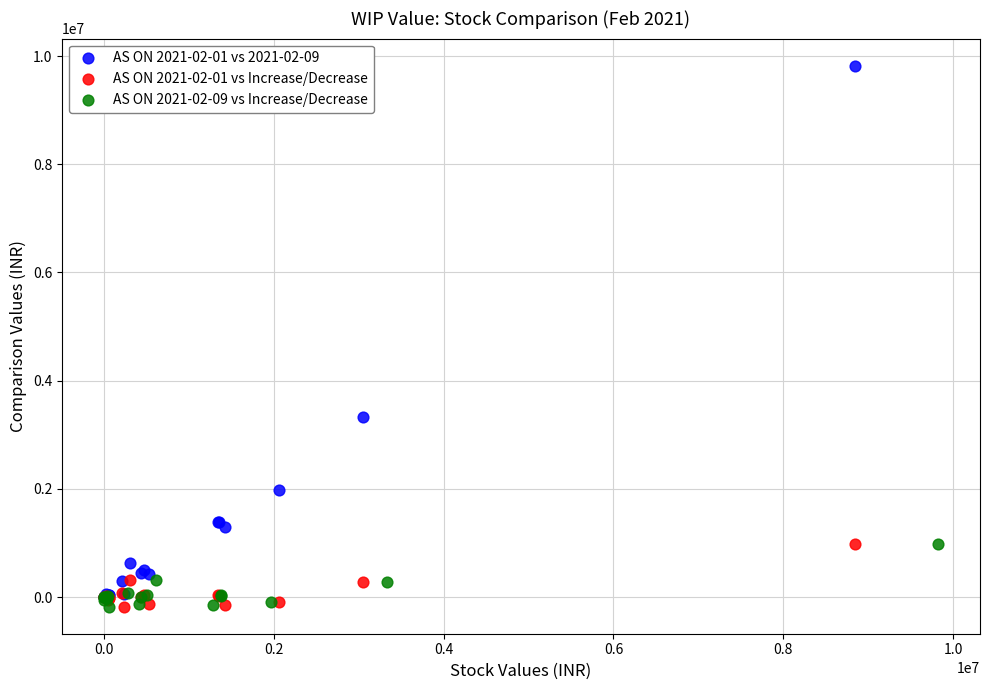

What are all the series names shown in the legend?

AS ON 2021-02-01 vs 2021-02-09, AS ON 2021-02-01 vs Increase/Decrease, AS ON 2021-02-09 vs Increase/Decrease